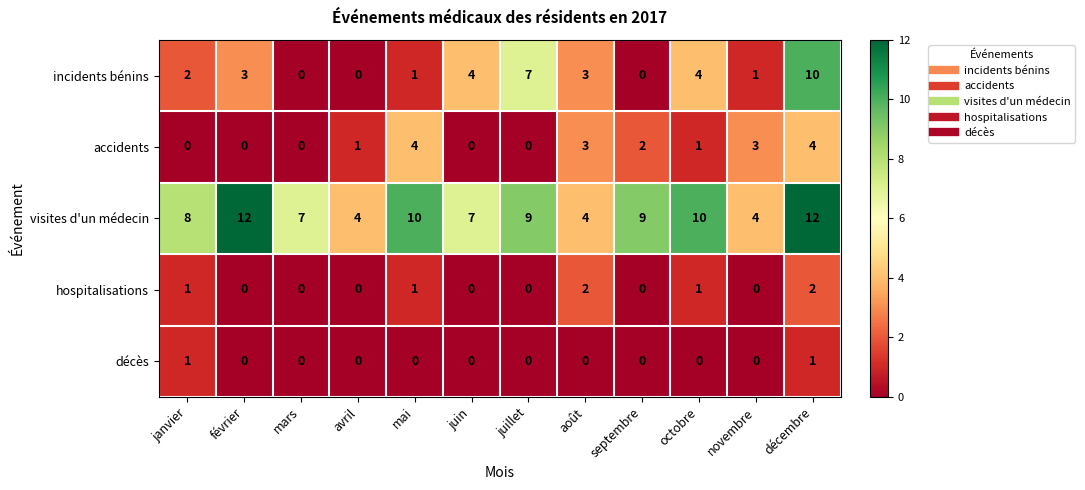

Rank the series by their maximum value, from highest to lowest.

visites d'un médecin, incidents bénins, accidents, hospitalisations, décès